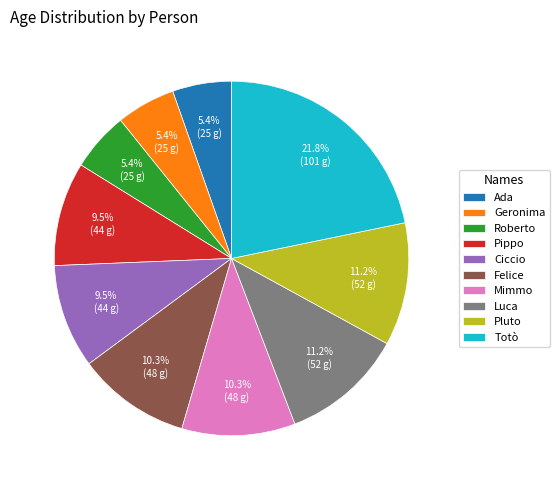

Which category has the biggest portion of the pie?

Totò